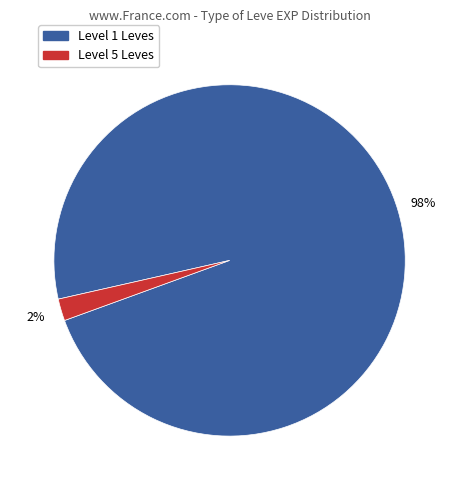

How many segments does this pie chart have?

2